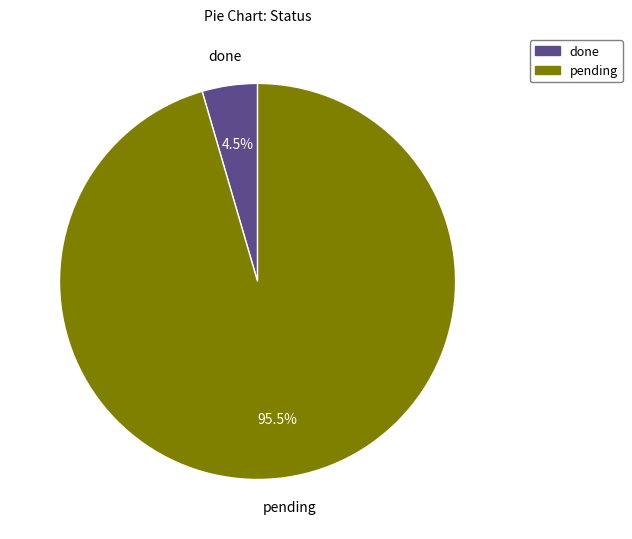

Does done represent more than half of the total?

No